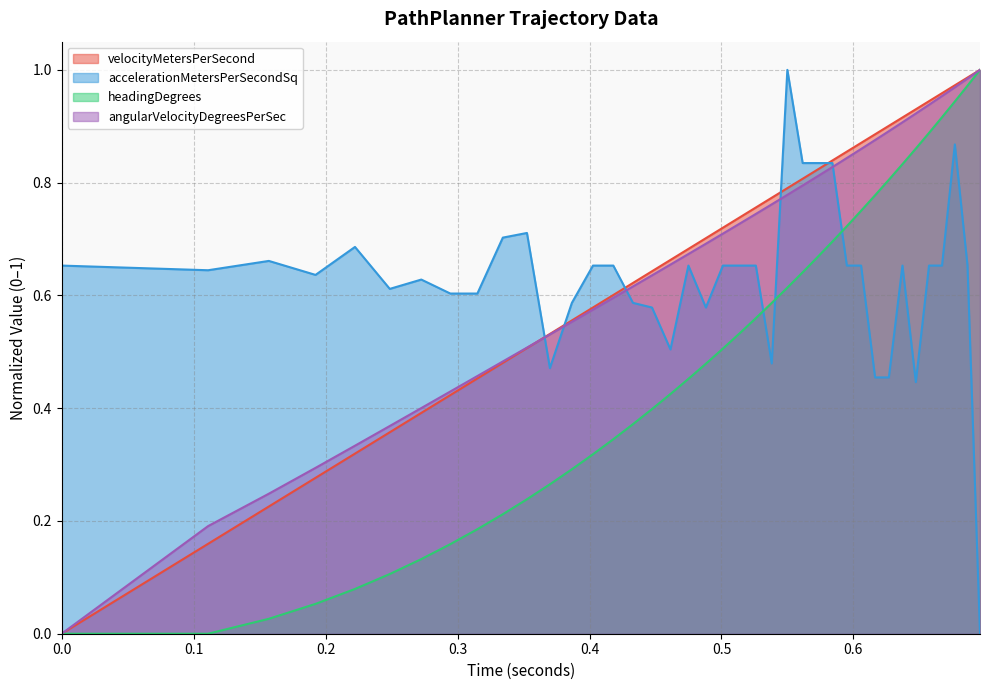

What is the total value across all series at 0.5011040597626545?

1.9